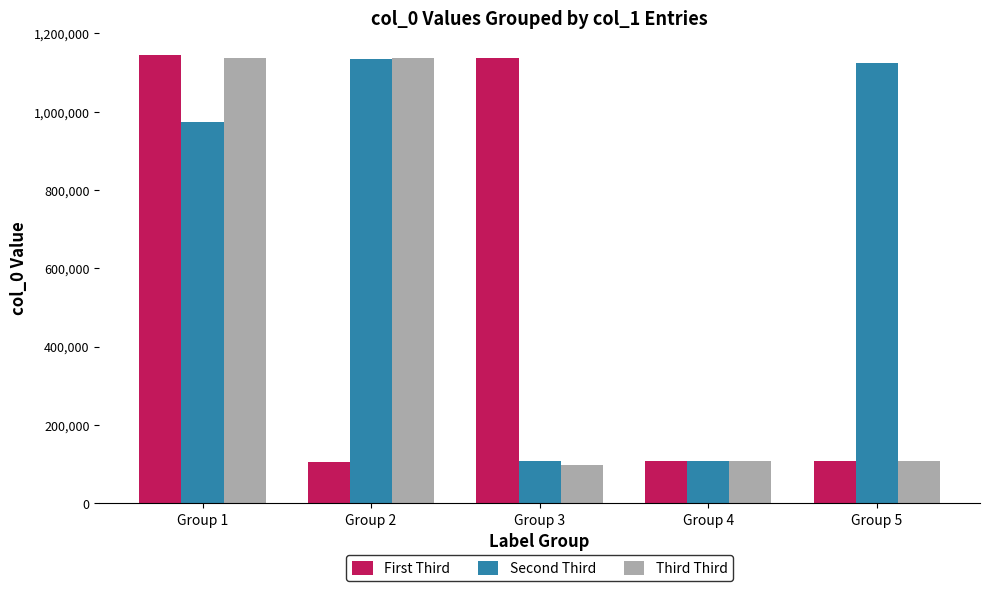

What is the value of the Third Third bar at the 5th from the left?

107726